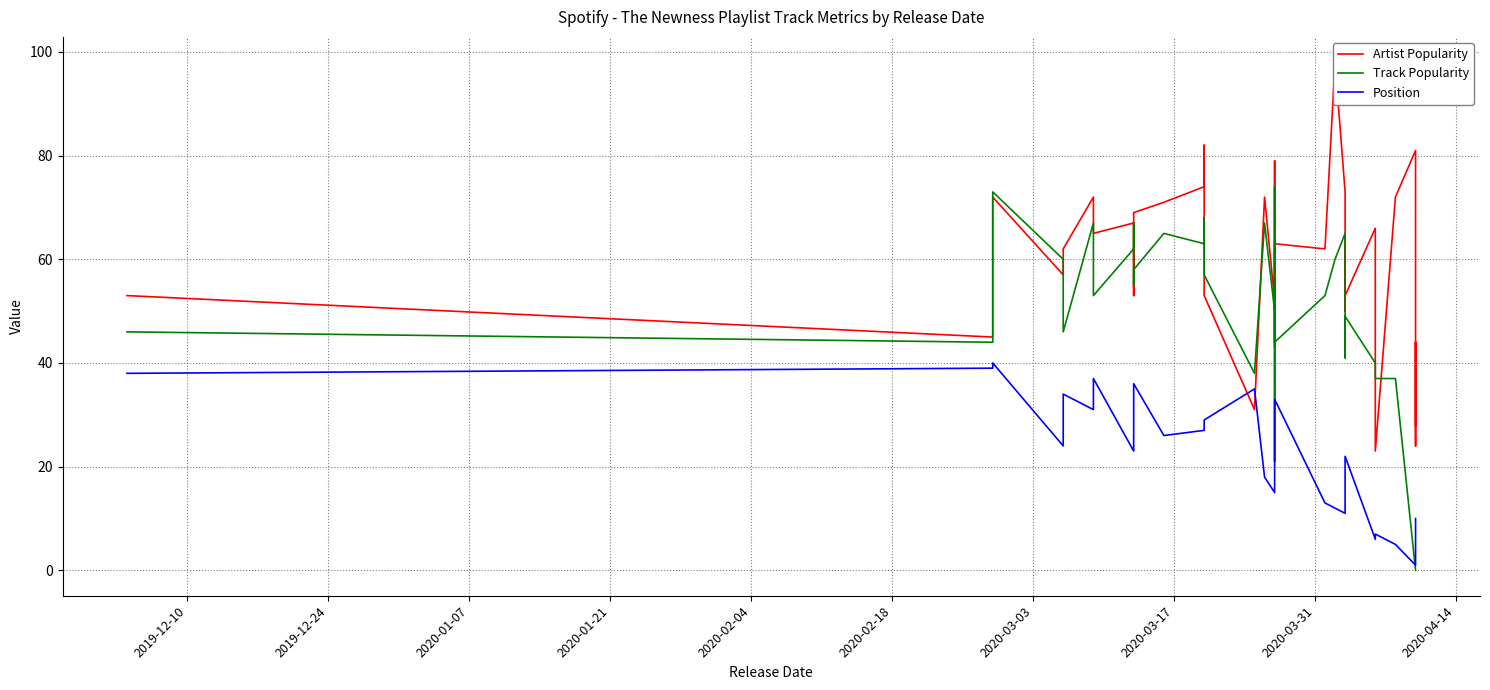

True or false: Position has more than 1 points higher than both neighbors.

True